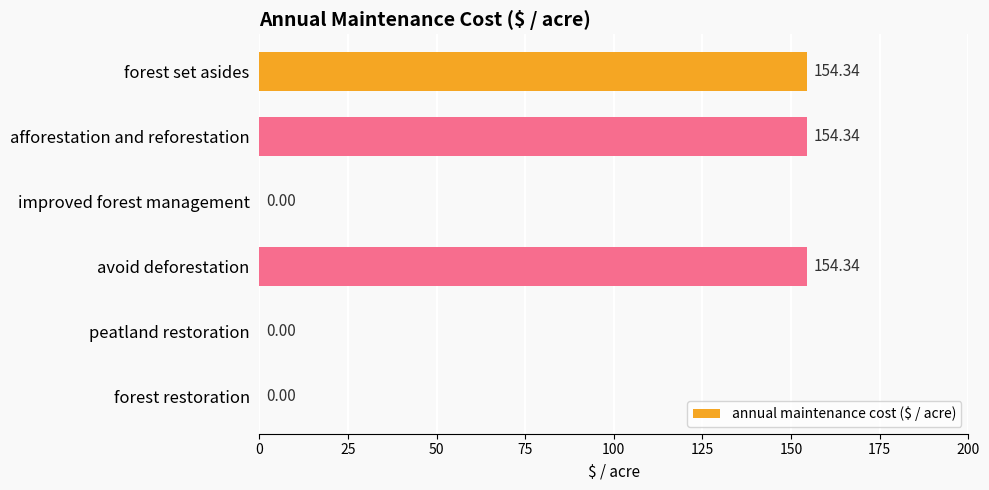

Which has a higher value, forest set asides or peatland restoration?

forest set asides